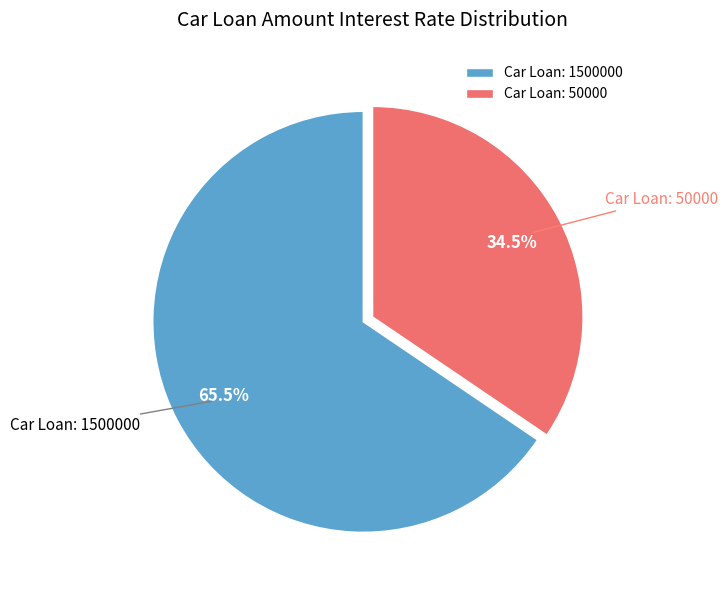

Which has a higher value, Car Loan: 50000 or Car Loan: 1500000?

Car Loan: 1500000